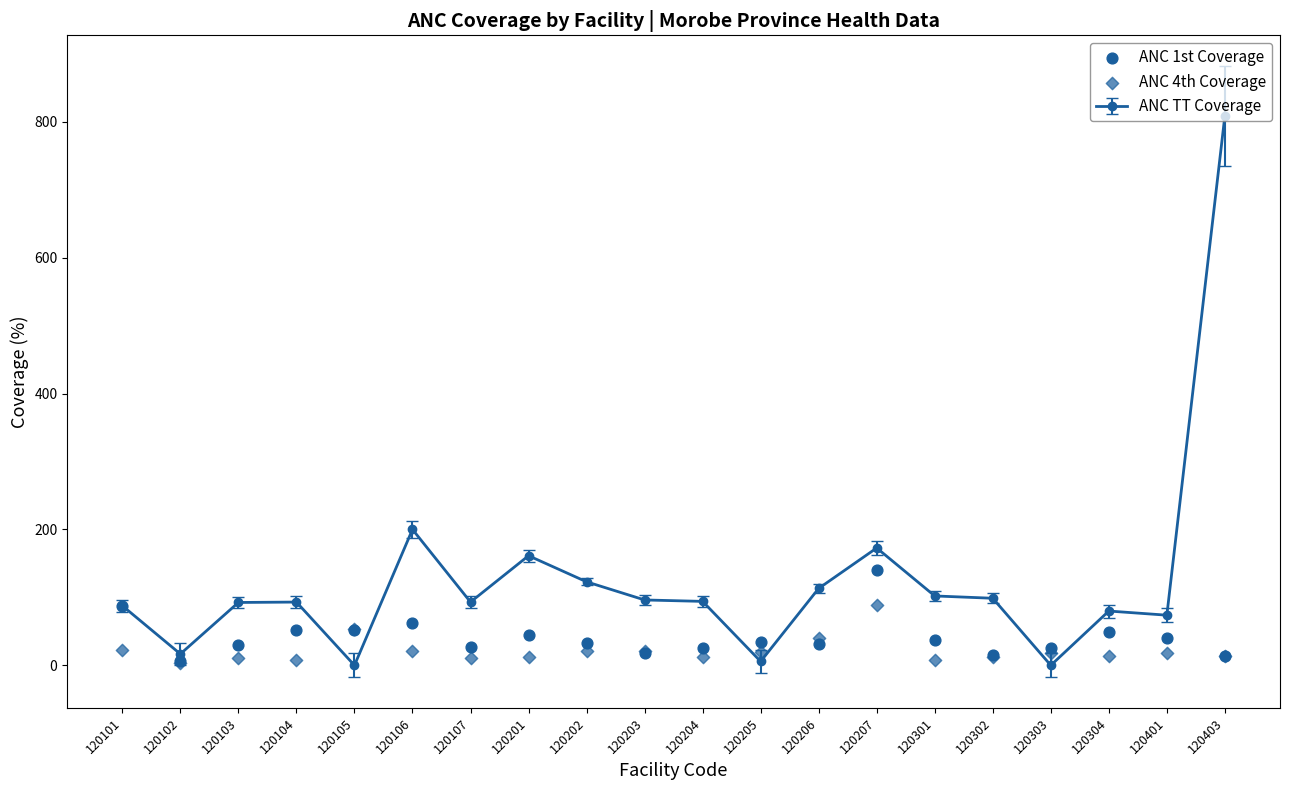

Which series has the largest total across all categories?

ANC 1st Coverage